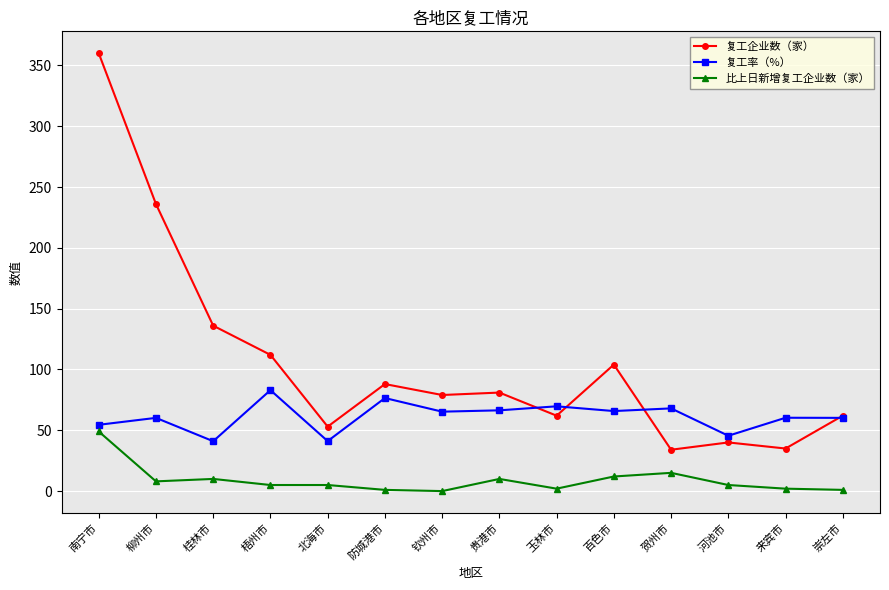

What is the minimum value for 复工率（%）?

41.0